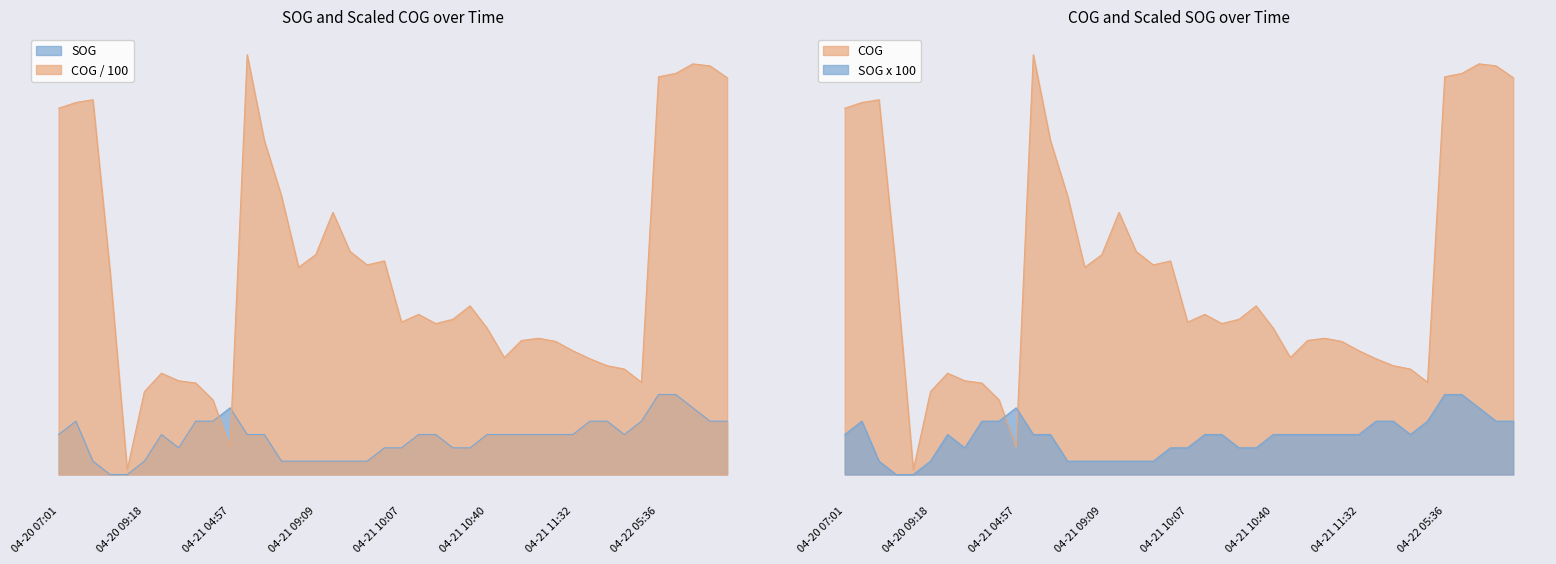

What is the difference between the highest and lowest values at 04-20 11:38?

0.3